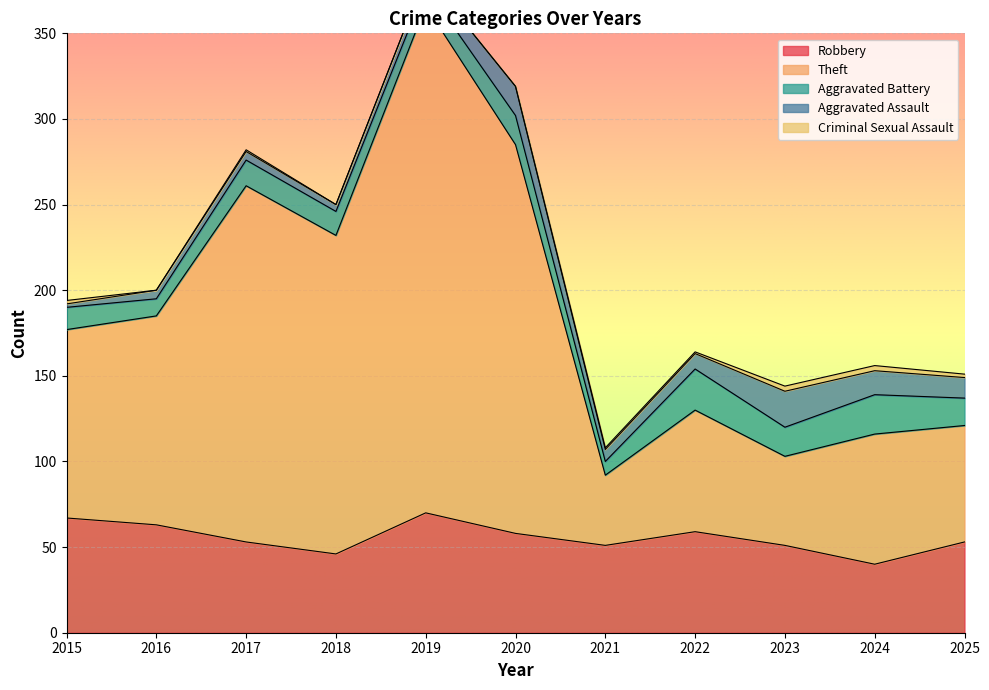

Is the value of Theft at 2019 greater than the value of Aggravated Assault at 2020?

Yes